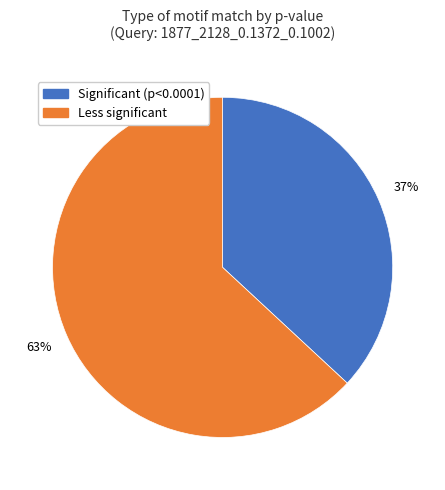

Is there any slice that represents more than half of the pie?

Yes